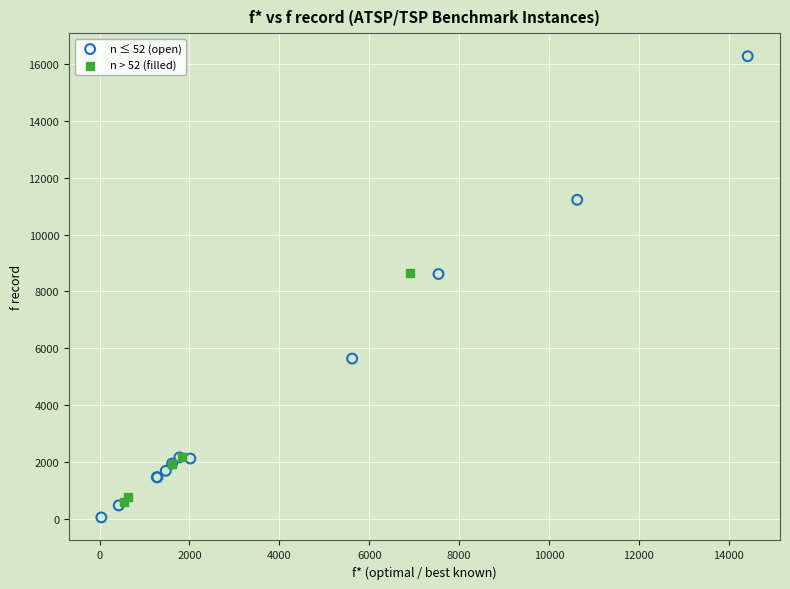

Which series has the largest Y range (max minus min)?

n ≤ 52 (open)